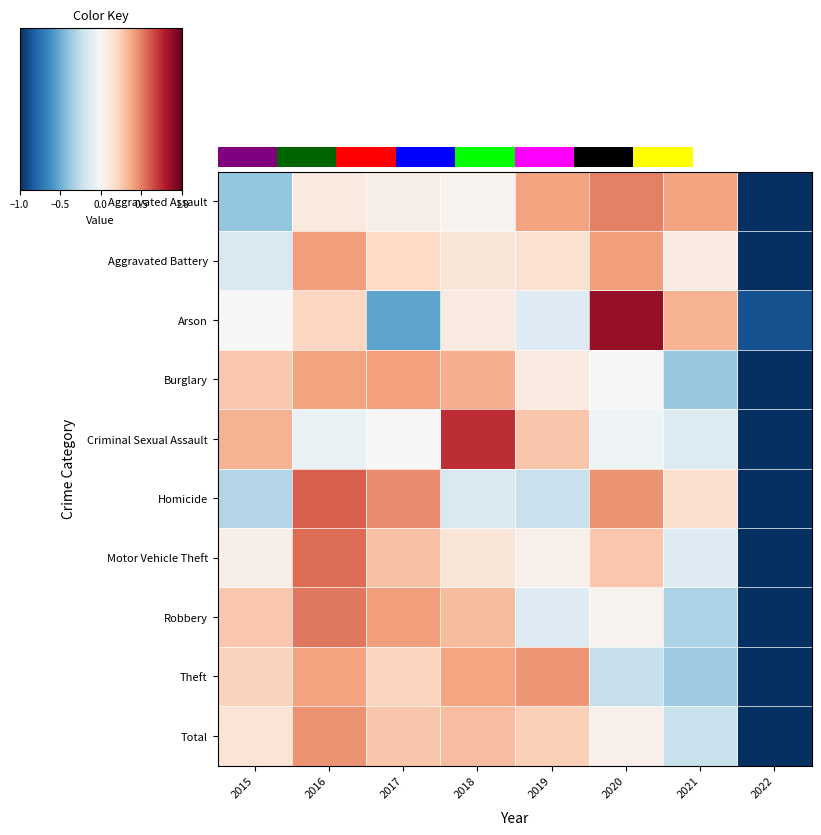

What is the greatest value displayed?

1.7